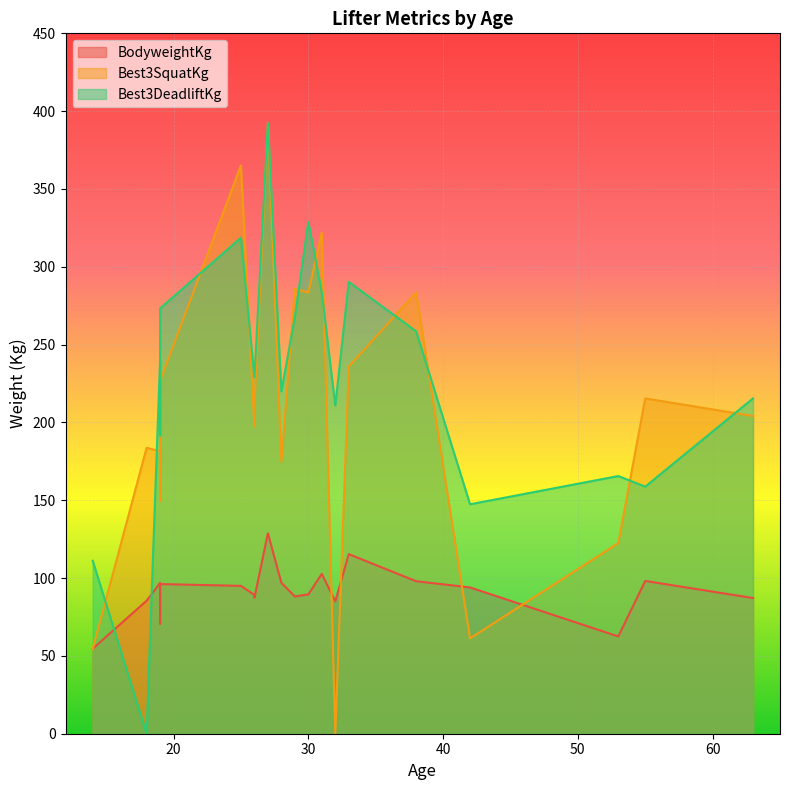

Is the value of Best3SquatKg at 29 greater than the value of Best3DeadliftKg at 30?

No